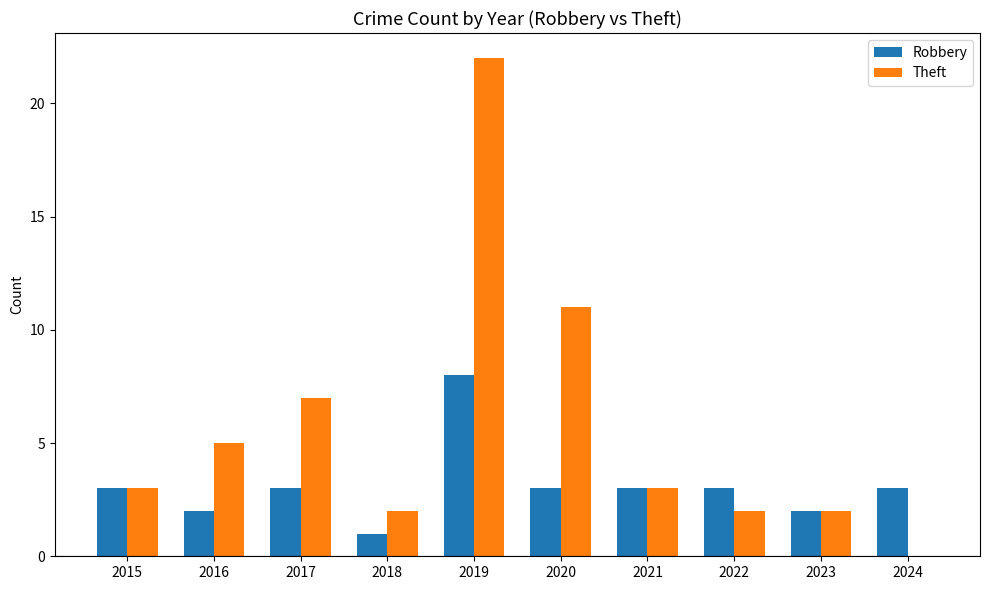

At which category does the chart reach its peak across all series?

2019